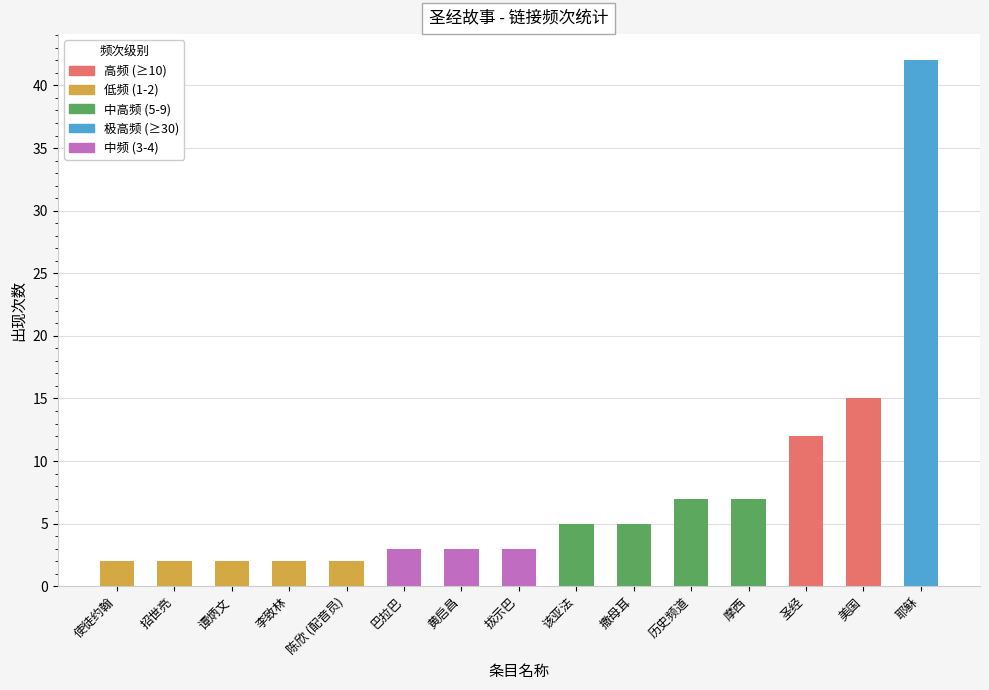

What is the maximum value shown in the chart?

42